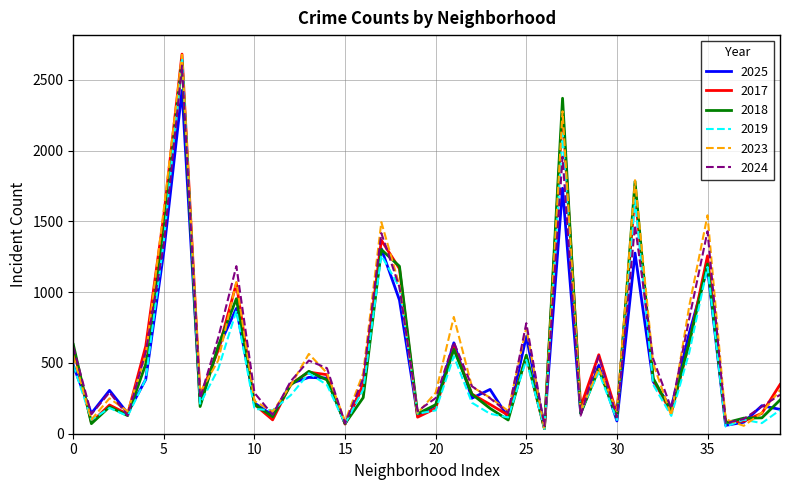

What is the greatest value displayed?

2682